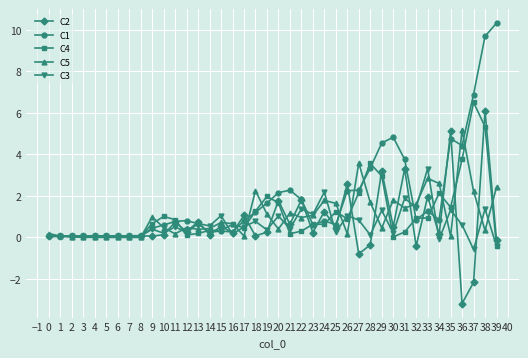

How many values in C3 are below zero?

3